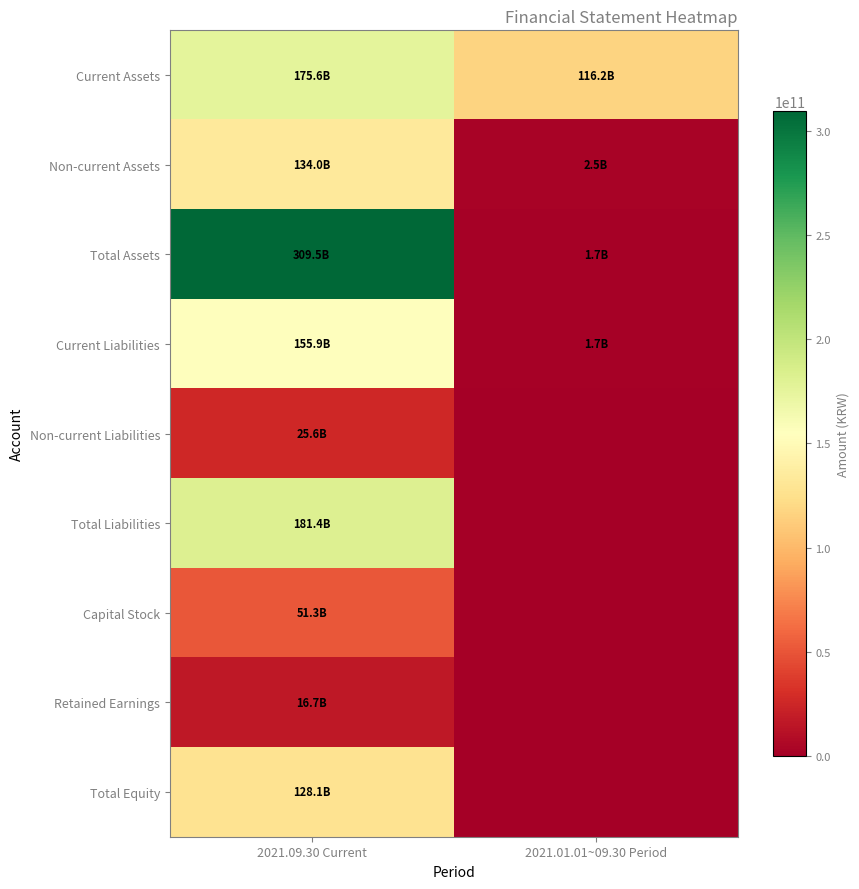

How many data points does each series have?

2